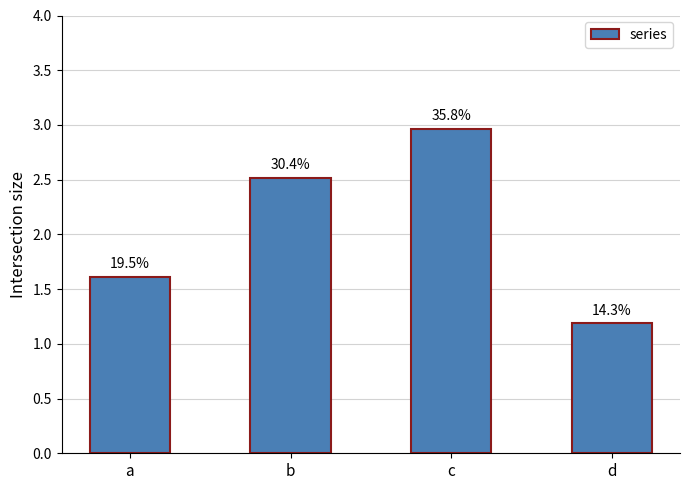

The value at c is 3.0. True or false?

True